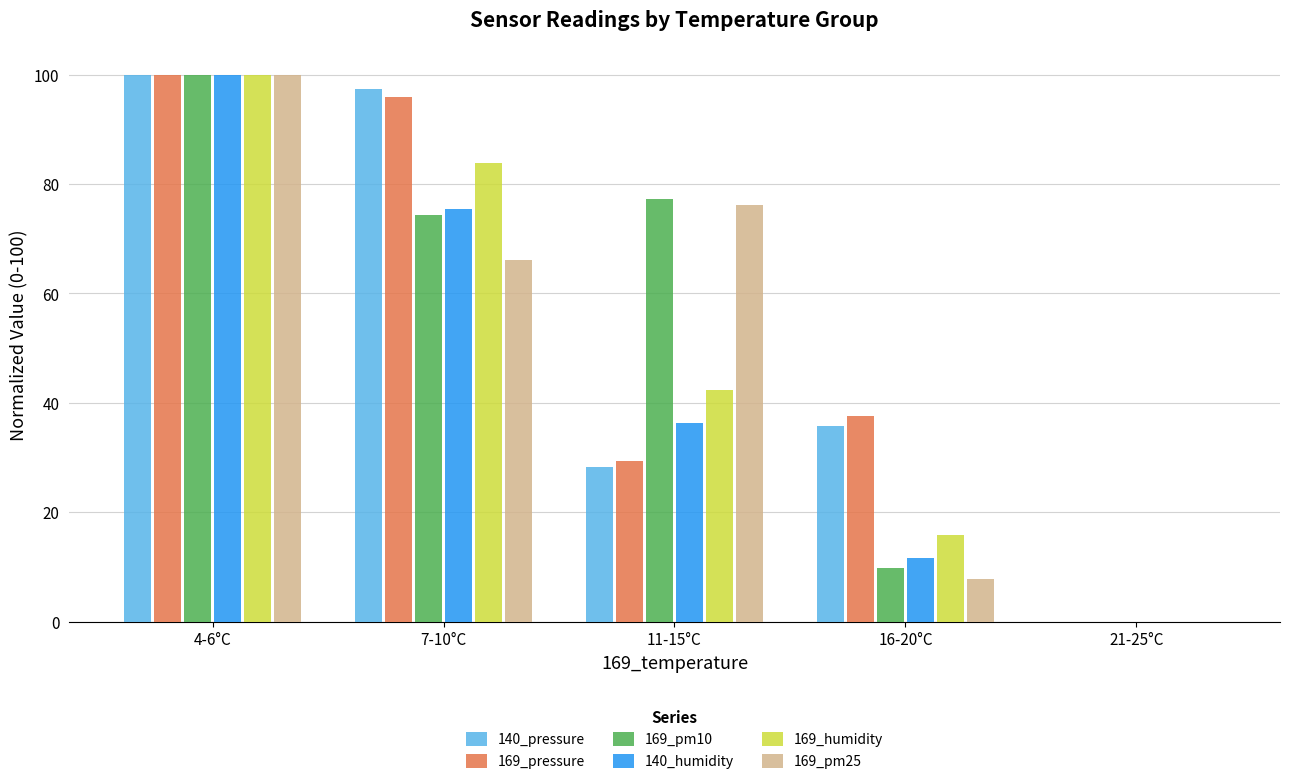

What are all the series names shown in the legend?

140_pressure, 169_pressure, 169_pm10, 140_humidity, 169_humidity, 169_pm25